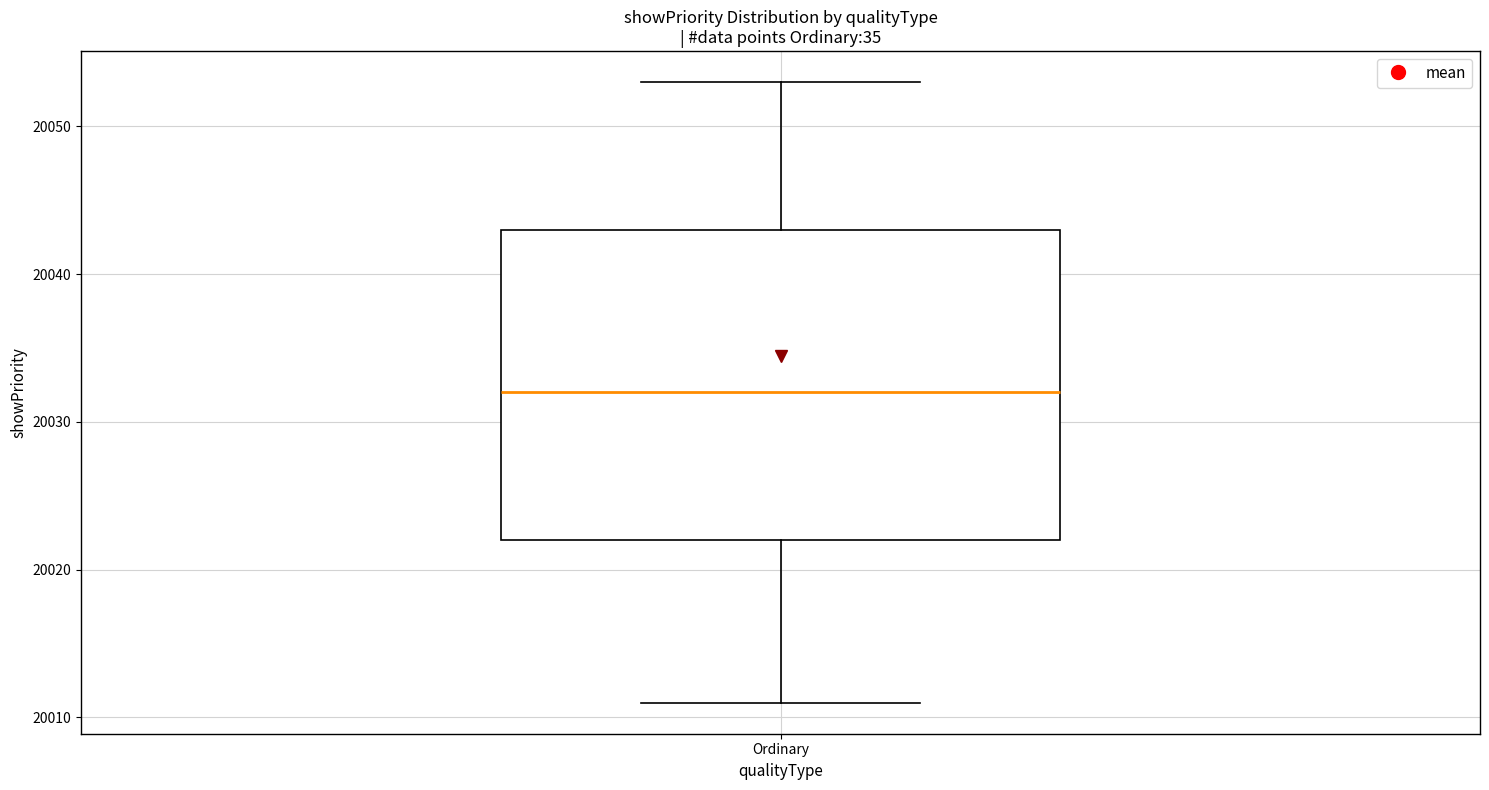

Read this box plot against the y-axis: the position of the median line, the range covered by the box, and the ends of both whiskers. The values are not printed on the chart, so give them approximately, as read against the axis.

median 20032, box 20022 to 20043, whiskers 20011 to 20053